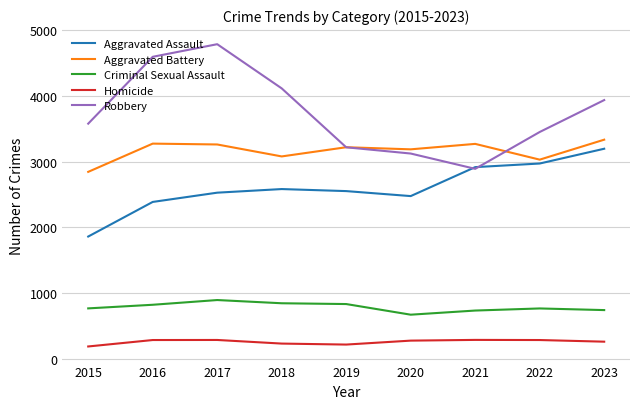

List the series in order of their overall mean, highest first.

Robbery, Aggravated Battery, Aggravated Assault, Criminal Sexual Assault, Homicide